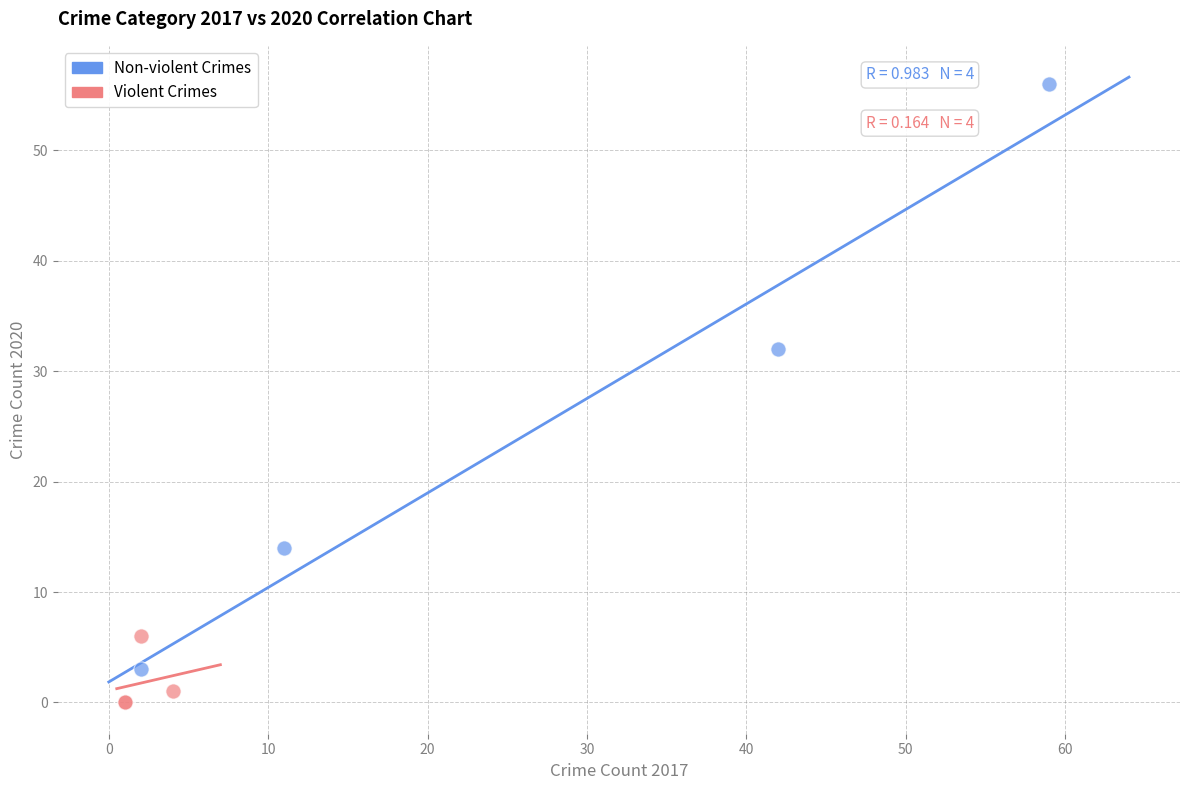

Which series reaches the minimum Y coordinate?

Violent Crimes